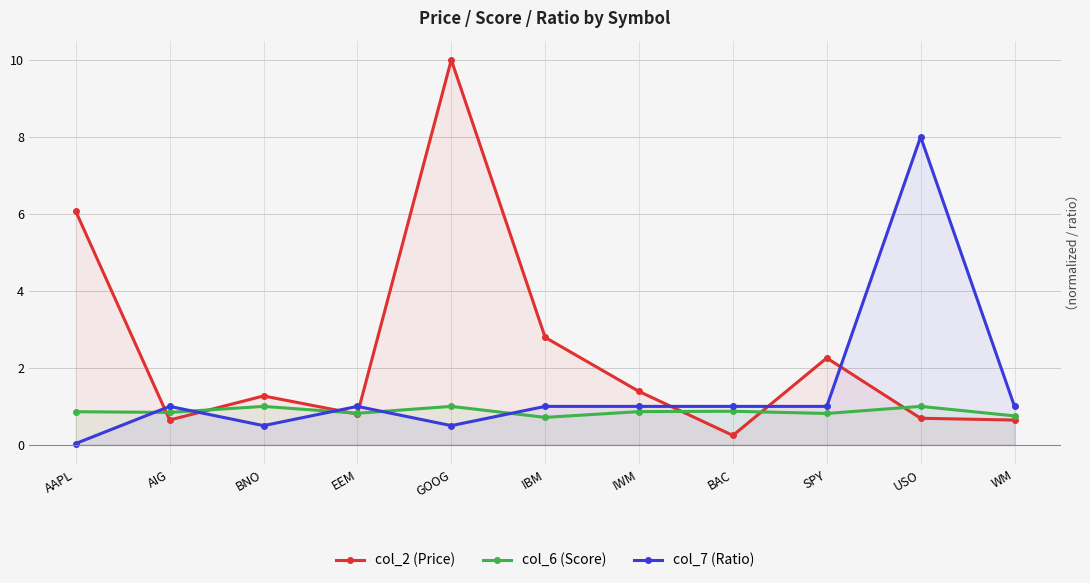

Which series has the largest total across all categories?

col_2 (Price)